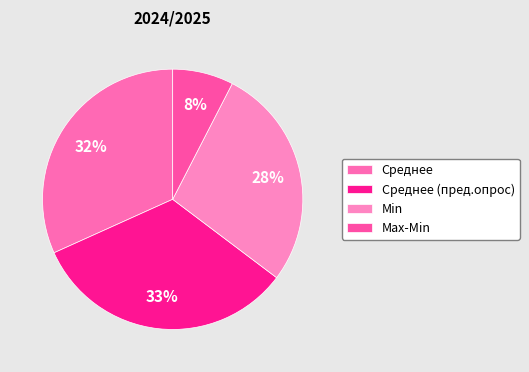

What is the total percentage of Max-Min and Среднее (пред.опрос)?

40.5%